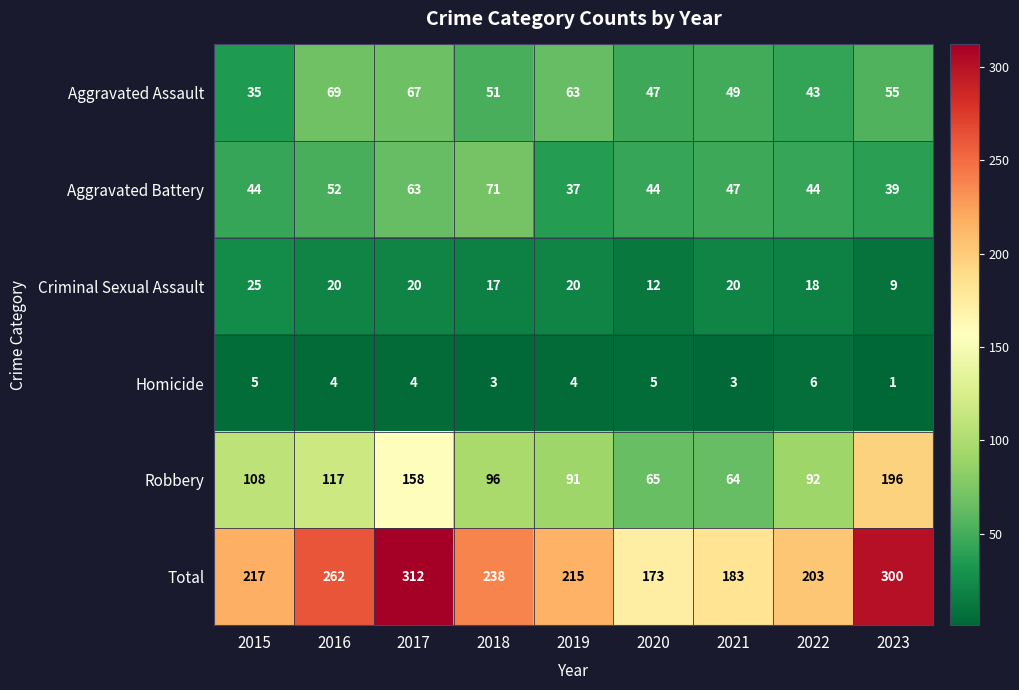

How many data points does each series have?

9